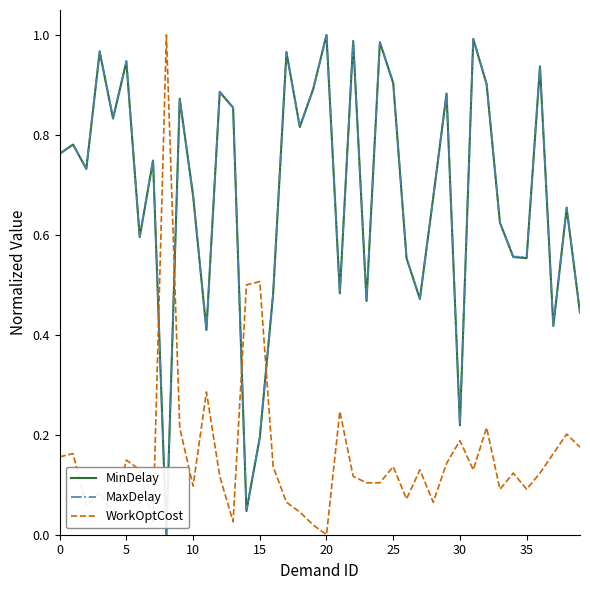

Is this an area chart (filled region under the line)?

No